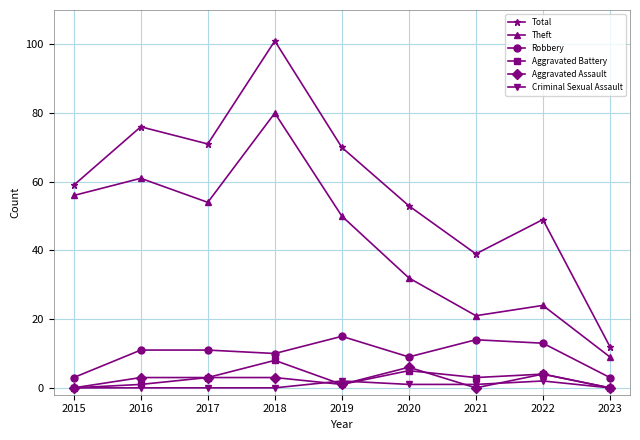

In Robbery, how many points are lower than both neighbors (excluding endpoints)?

2